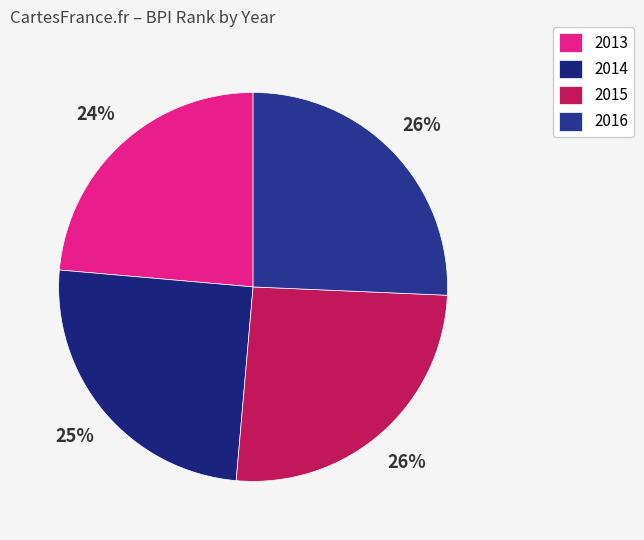

True or false: 2014 accounts for 10% of the total.

False